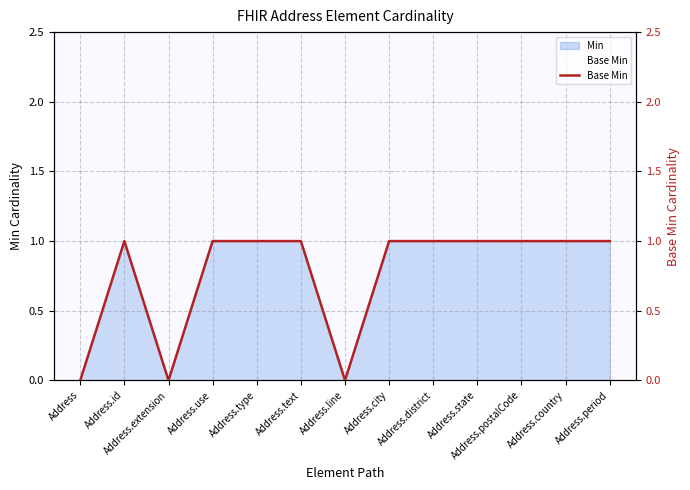

Which has a higher value, Address or Address.city?

Address.city